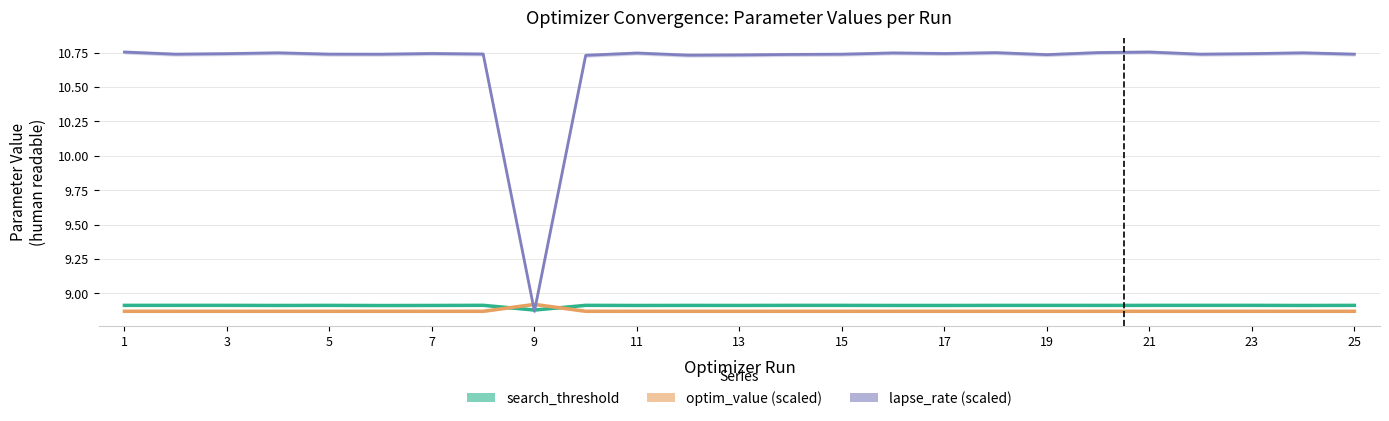

True or false: search_threshold has a value of 8.9 at 15.

True